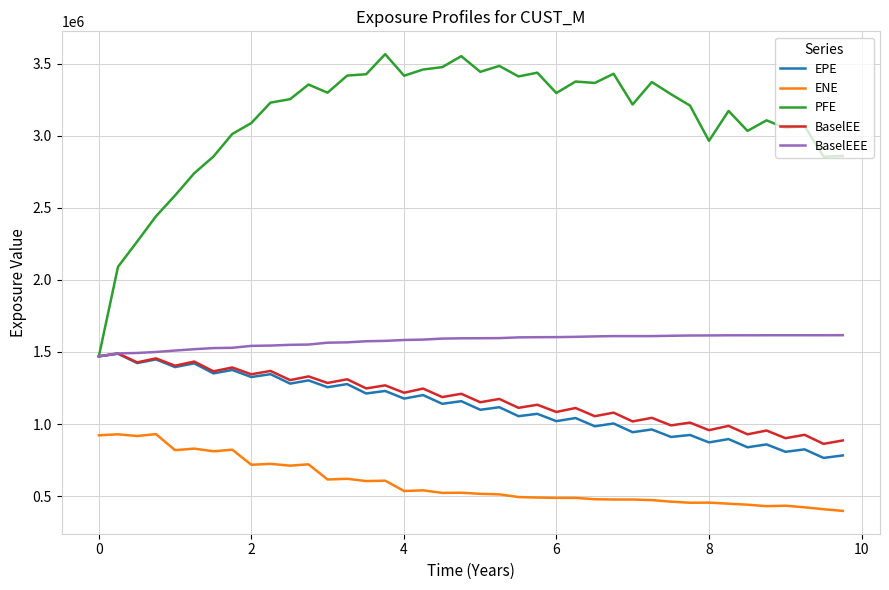

What is the highest value of the BaselEEE series?

1616305.8